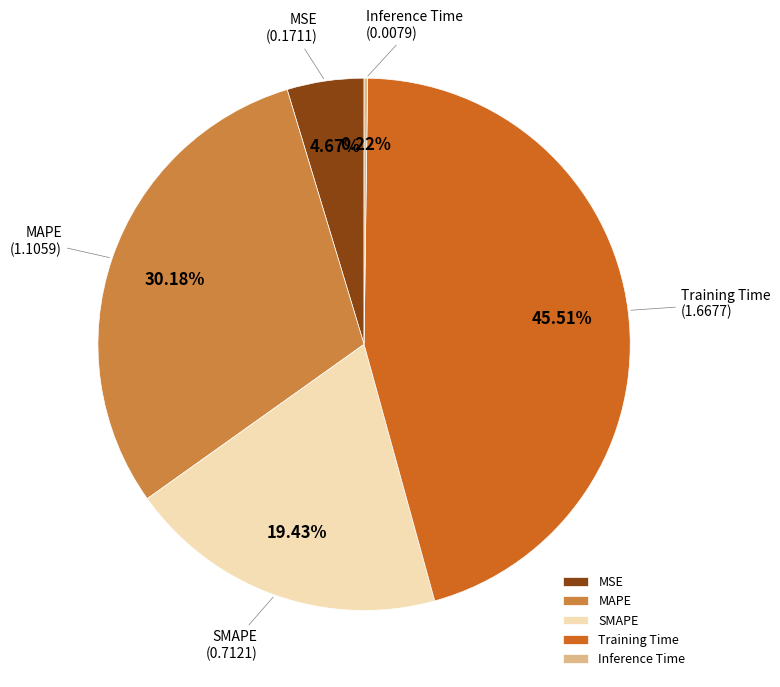

Is it true that Training Time is 53% of the pie?

False